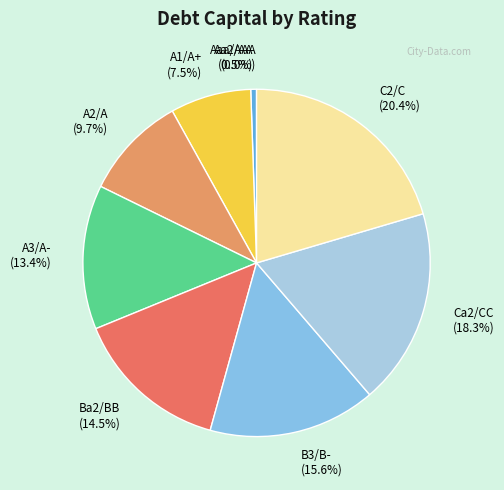

To the nearest percent, what is the difference between the largest and smallest slice percentages?

20%